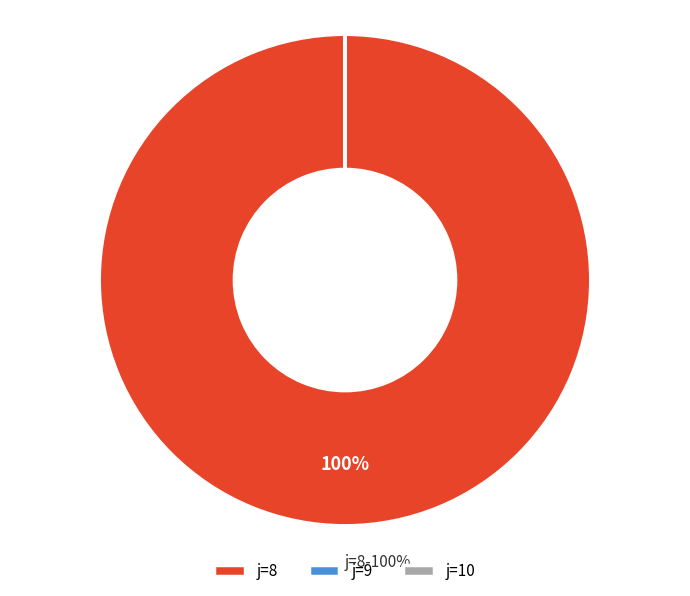

Which category accounts for the majority?

j=8